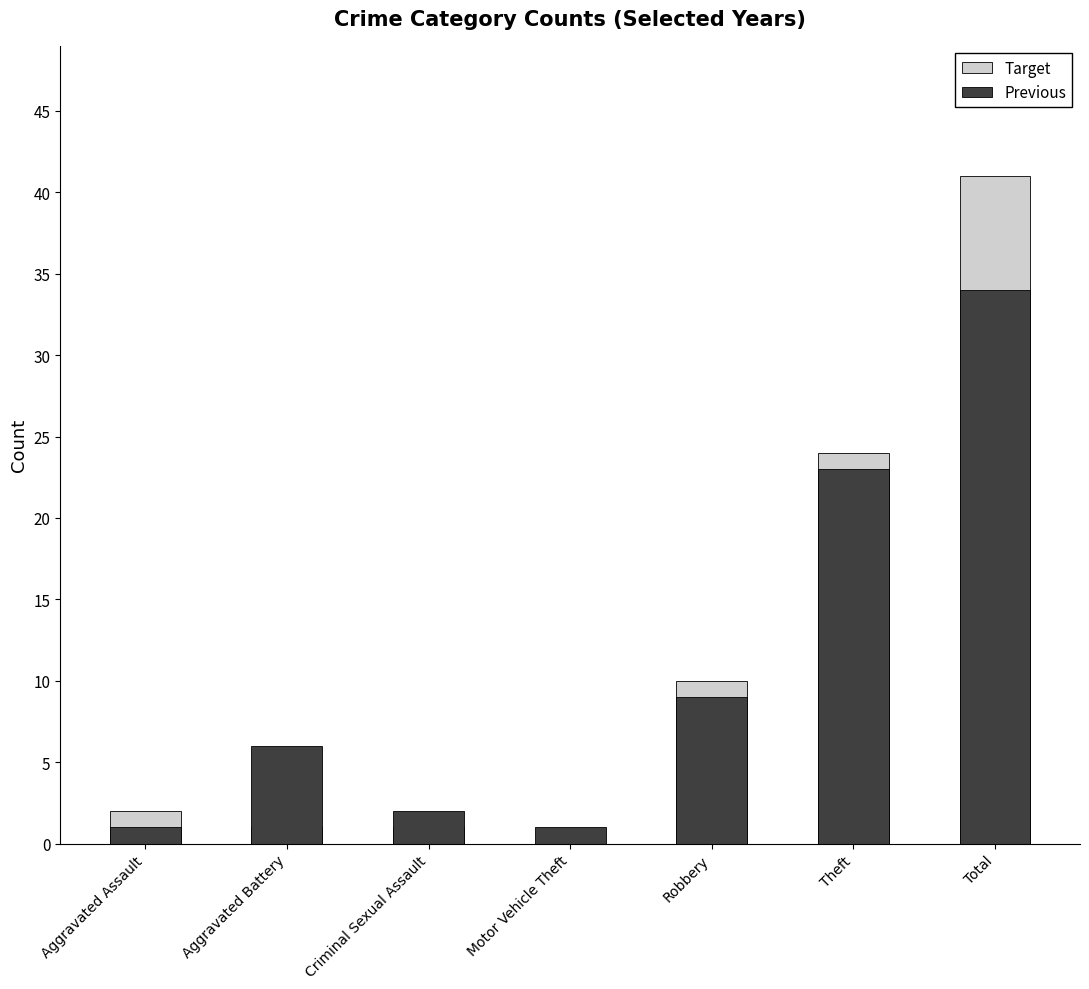

Where does the Target series first go above 2?

Robbery